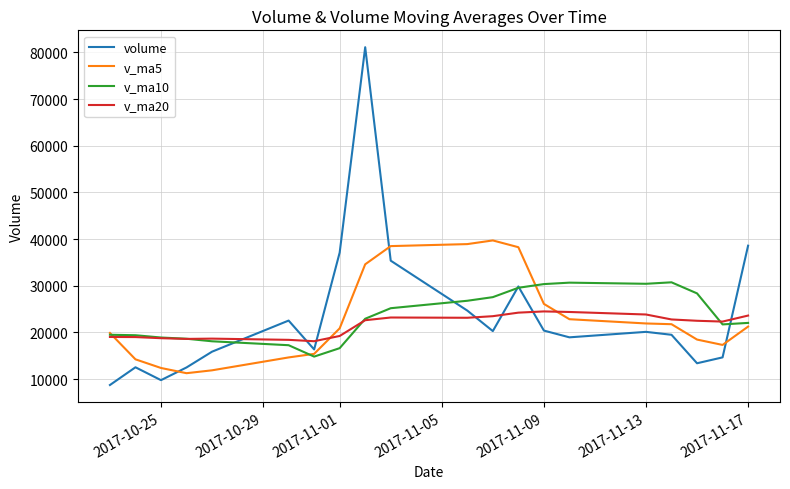

What is the difference between the second highest and minimum values in the v_ma5 series?

27662.6